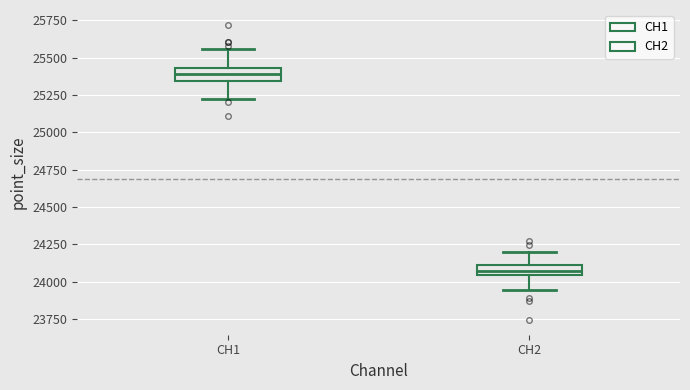

Where does the upper whisker of the box for CH2 end on the y-axis? The values are not printed on the chart, so give them approximately, as read against the axis.

24200